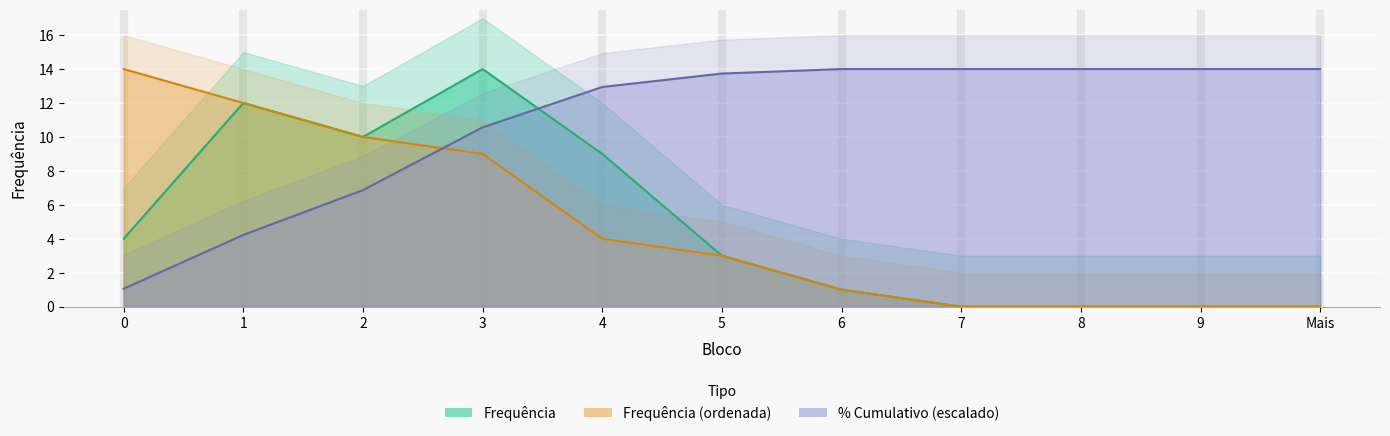

True or false: Frequencia has more than 2 points higher than both neighbors.

False